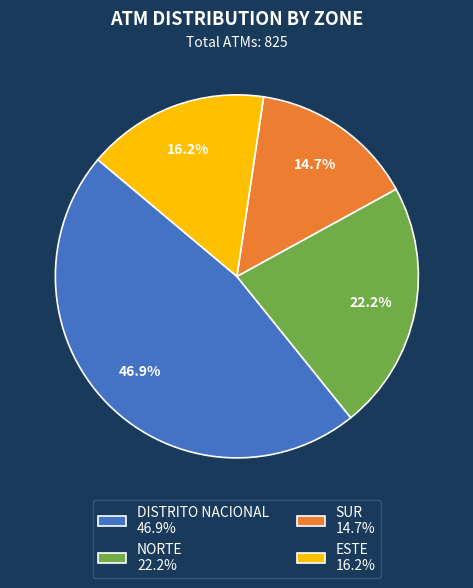

Is there a majority slice in this chart?

No